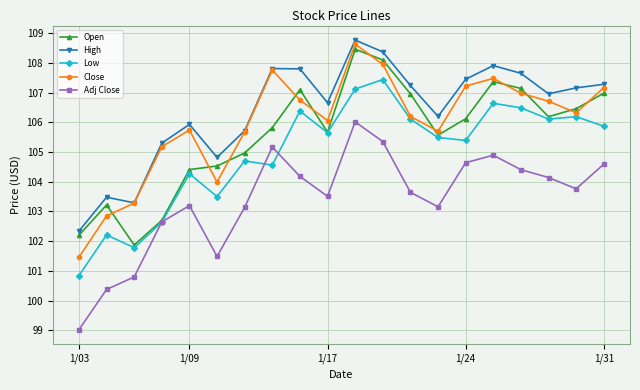

What is the highest value of the Open series?

108.5